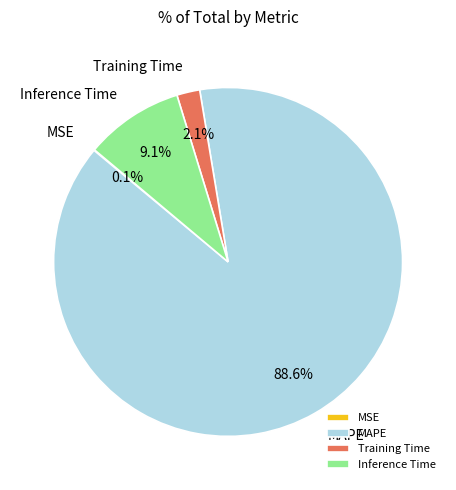

Does Inference Time account for over 50% of the chart?

No